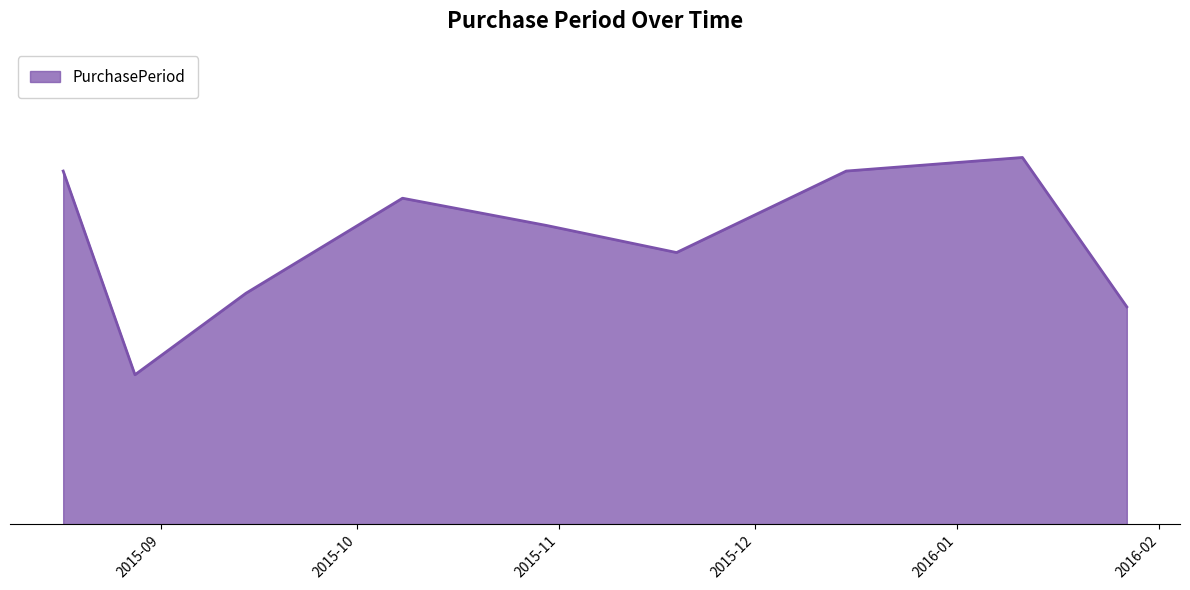

Rank the categories by value from highest to lowest.

2016-01-11, 2015-08-17, 2015-12-15, 2015-10-08, 2015-10-30, 2015-11-19, 2015-09-14, 2016-01-27, 2015-08-28